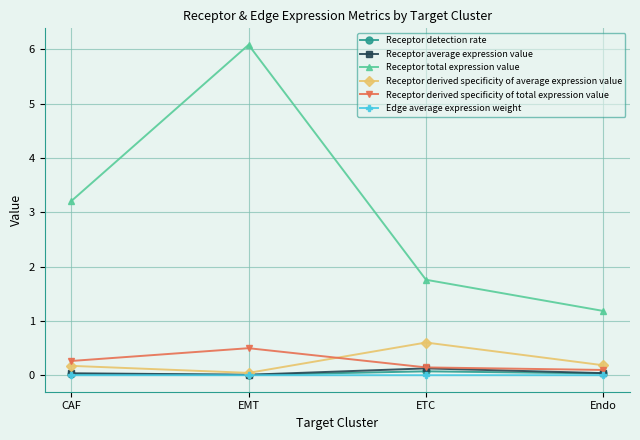

What position from the left is CAF?

1